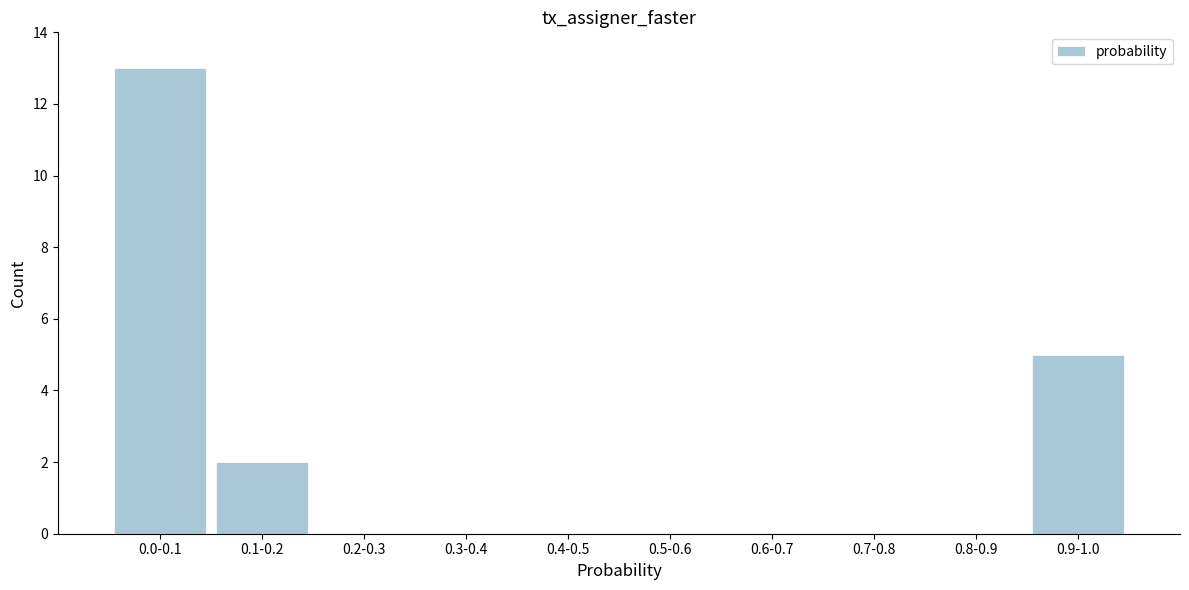

Reading left to right, list all the values displayed in this chart.

0.0-0.1=13	0.1-0.2=2	0.2-0.3=0	0.3-0.4=0	0.4-0.5=0	0.5-0.6=0	0.6-0.7=0	0.7-0.8=0	0.8-0.9=0	0.9-1.0=5